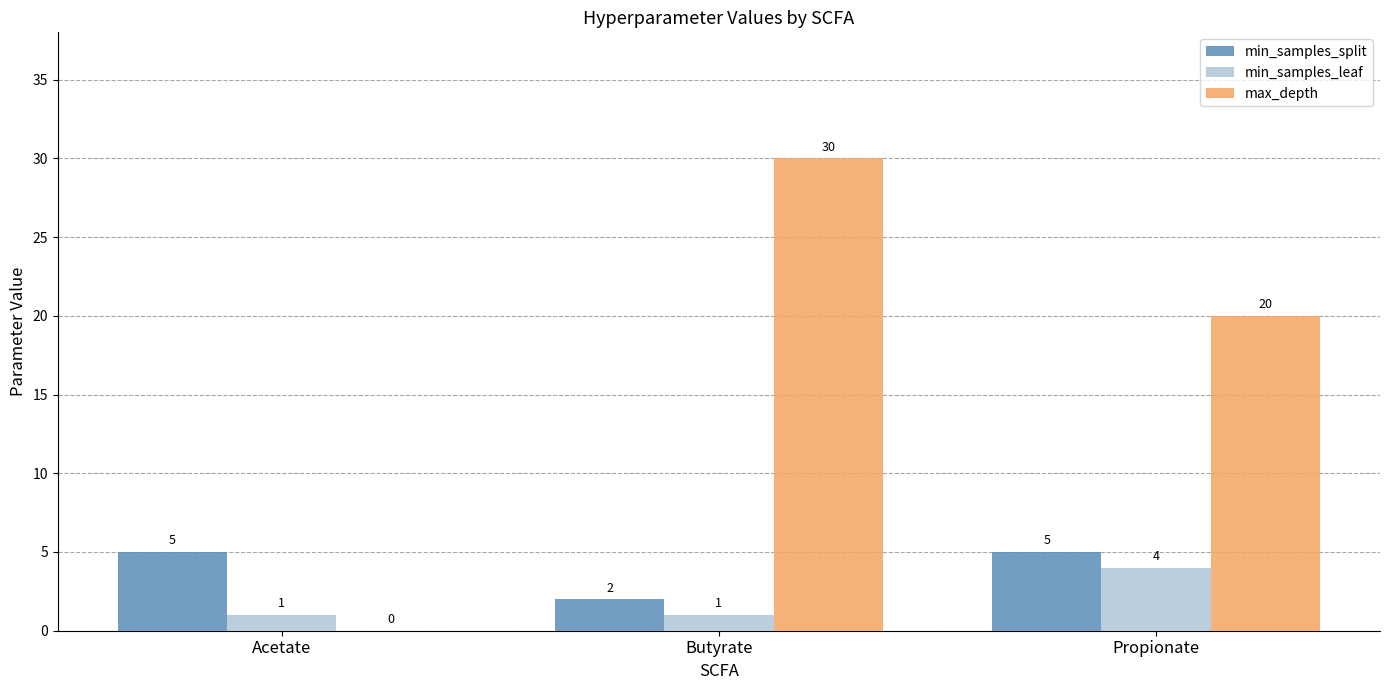

What are all the series names shown in the legend?

min_samples_split, min_samples_leaf, max_depth